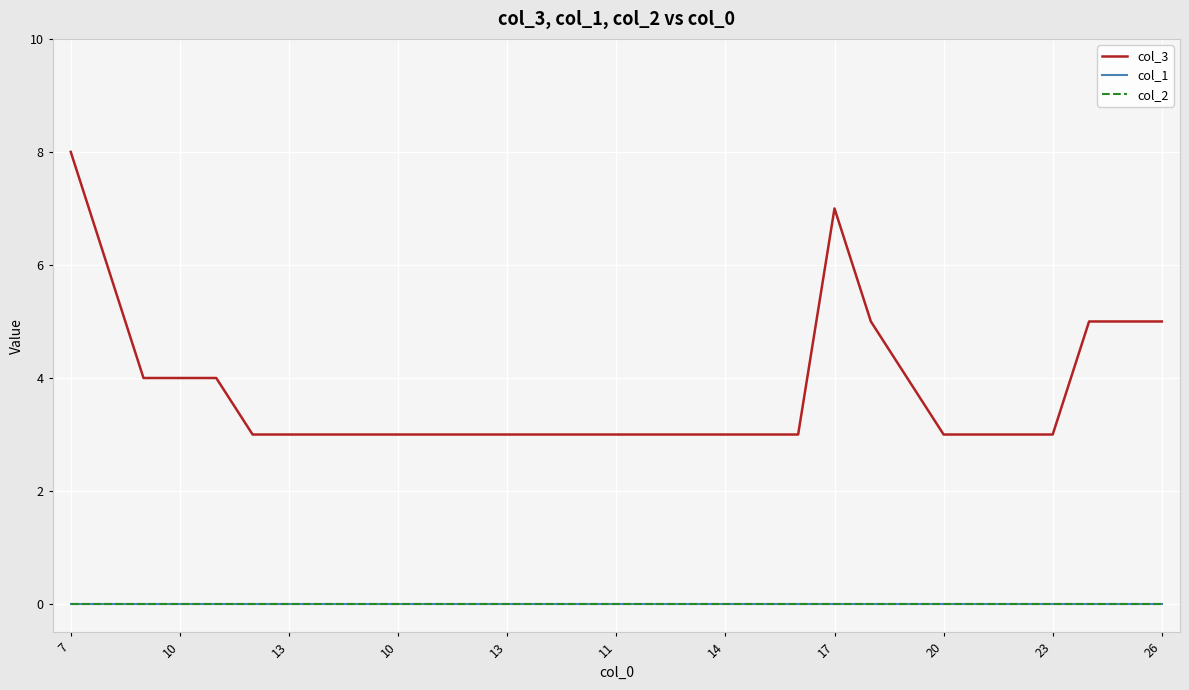

True or false: col_1 and col_3 cross at least once.

False